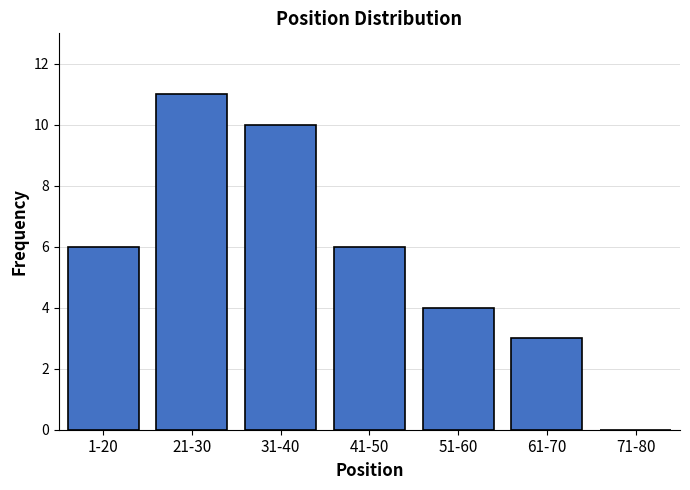

What value does the data have at 41-50?

6